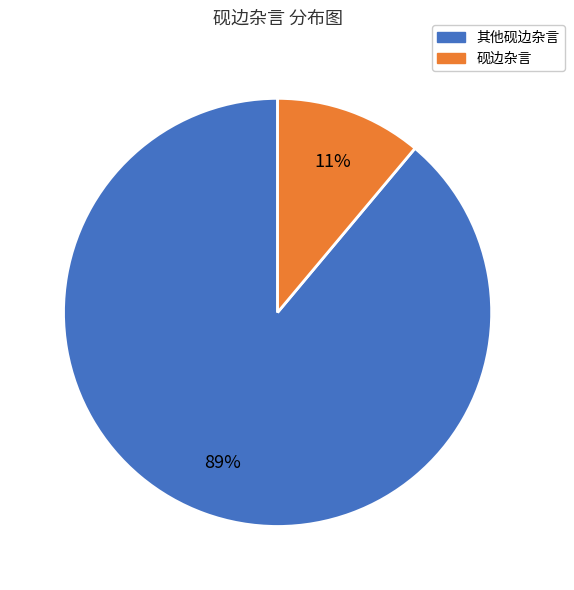

To the nearest percent, what is the average slice percentage?

50%